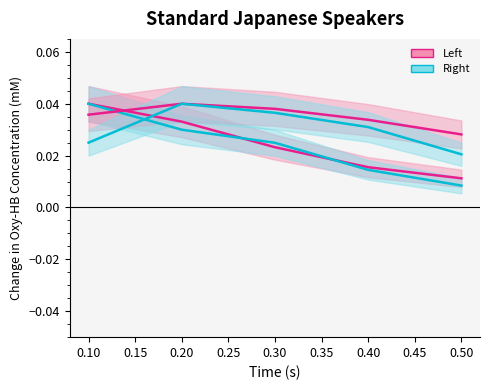

Is this an area chart (filled region under the line)?

No